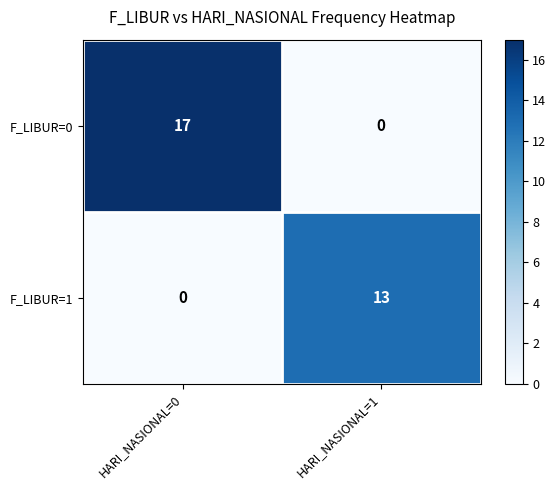

Rank the series by their average value, from highest to lowest.

F_LIBUR=0, F_LIBUR=1